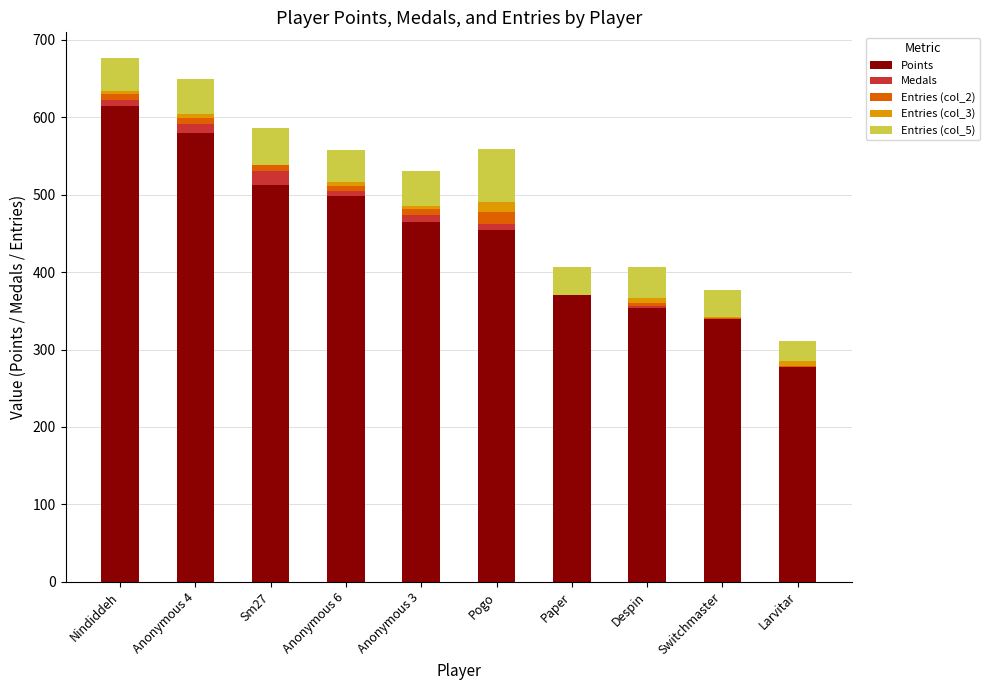

The value of Points at Anonymous 6 is 132. True or false?

False